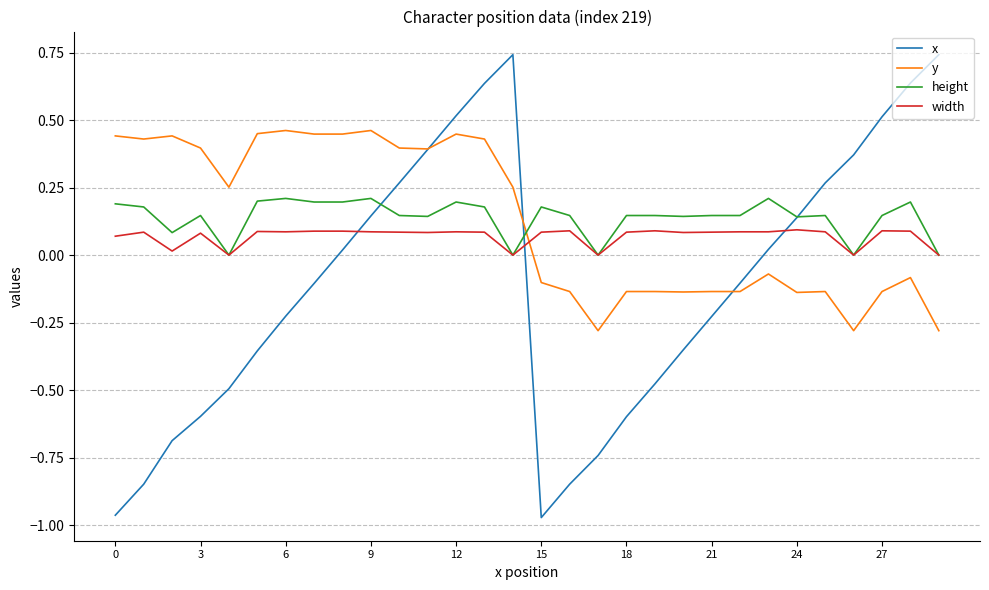

Which series has the widest spread of values?

x